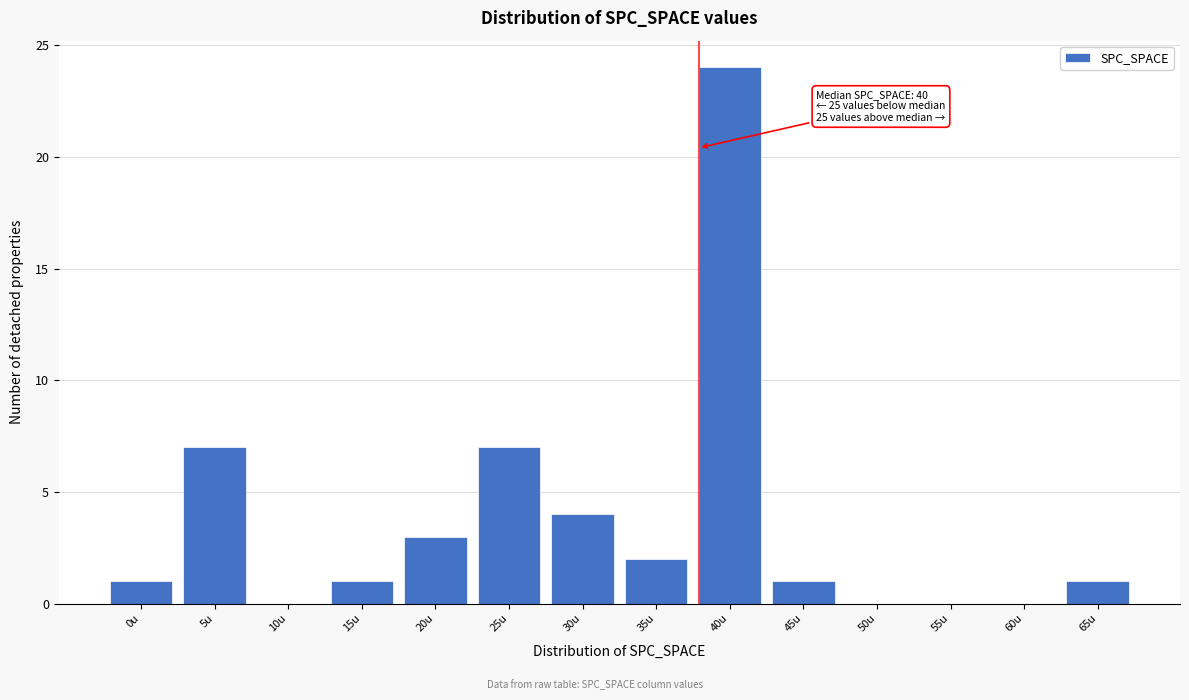

Reading right to left, list all the values displayed in this chart.

65u=1	60u=0	55u=0	50u=0	45u=1	40u=24	35u=2	30u=4	25u=7	20u=3	15u=1	10u=0	5u=7	0u=1